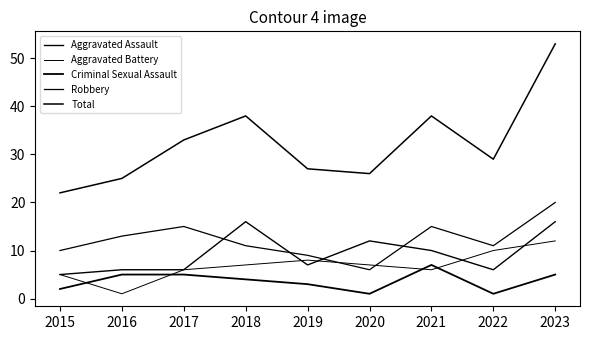

List the series in order of their peak value, lowest first.

Criminal Sexual Assault, Aggravated Battery, Aggravated Assault, Robbery, Total